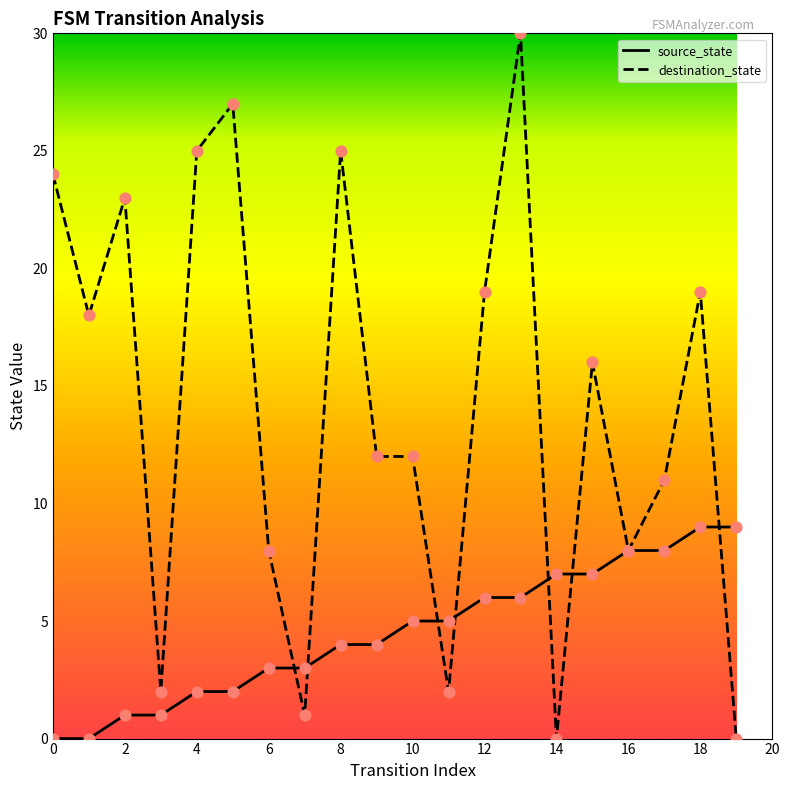

Rank the series by their average value, from lowest to highest.

source_state, destination_state